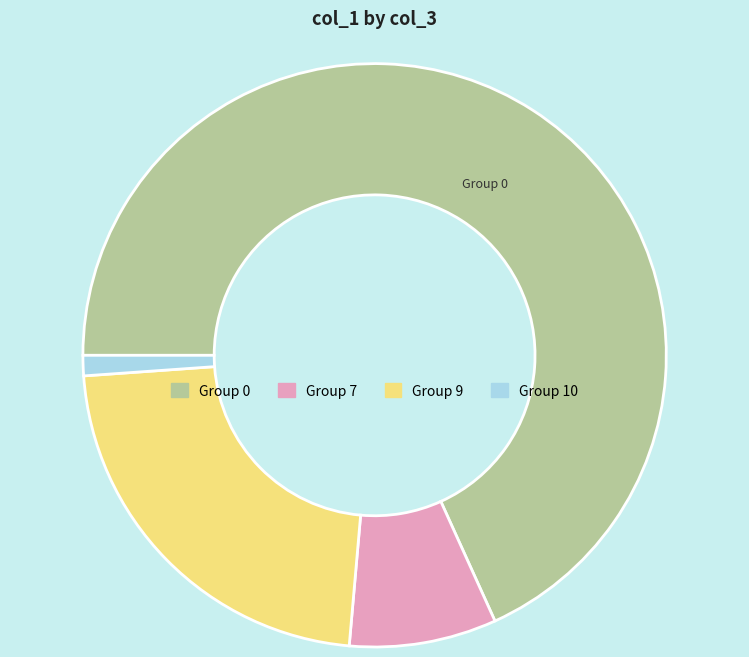

Is there a majority slice in this chart?

Yes